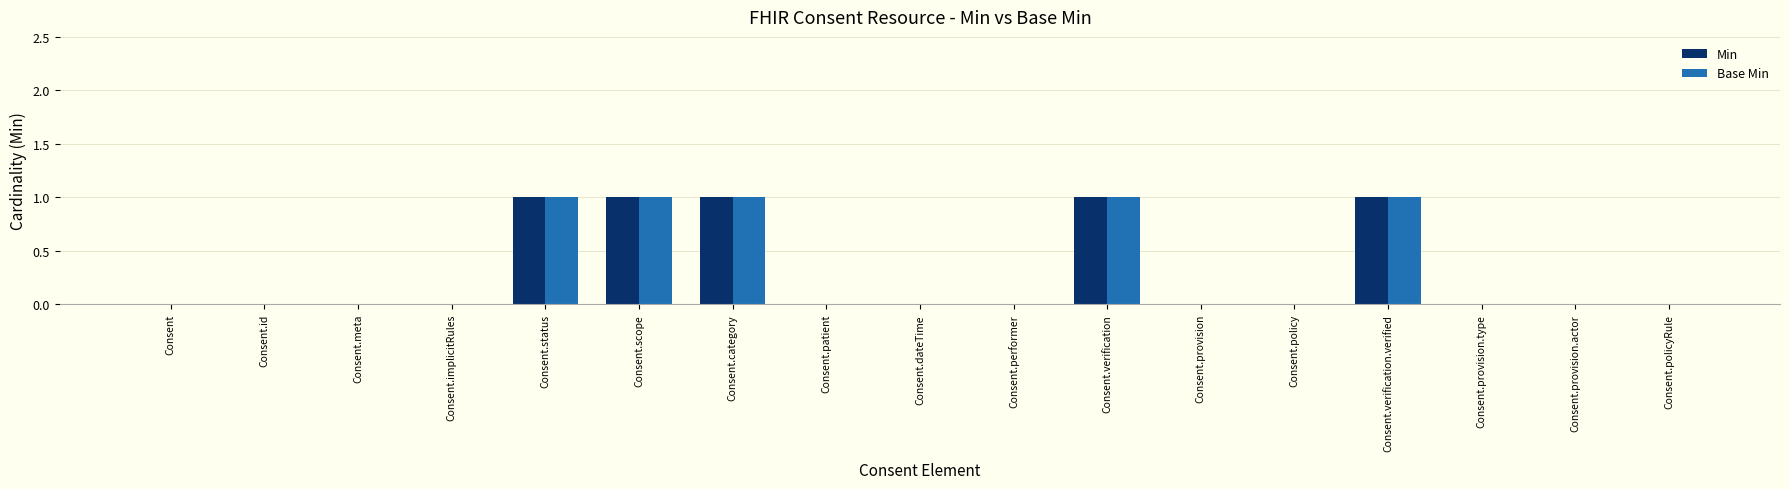

True or false: Base Min has a value of 0 at Consent.patient.

True